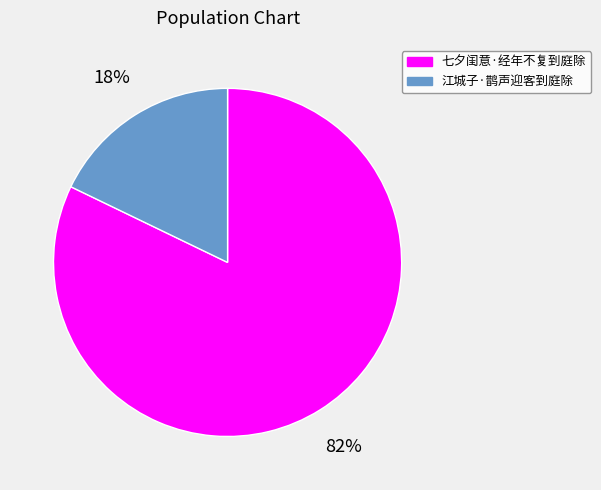

The 江城子·鹊声迎客到庭除 slice represents 26% of the pie. True or false?

False